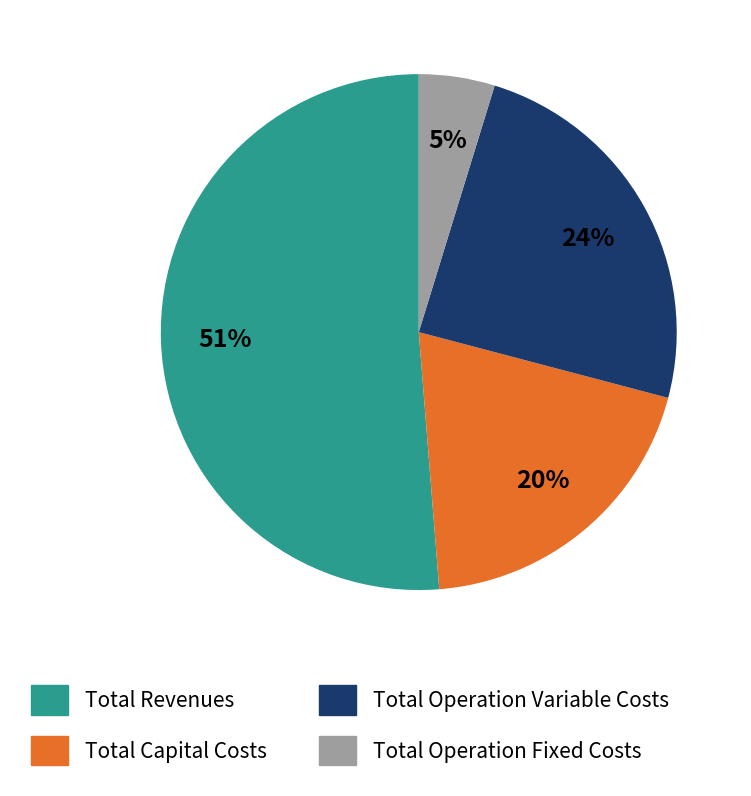

Which has a higher value, Total Capital Costs or Total Operation Variable Costs?

Total Operation Variable Costs